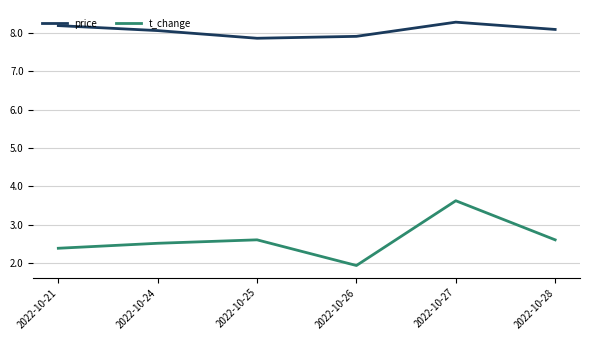

Read the price value at 2022-10-26.

7.9